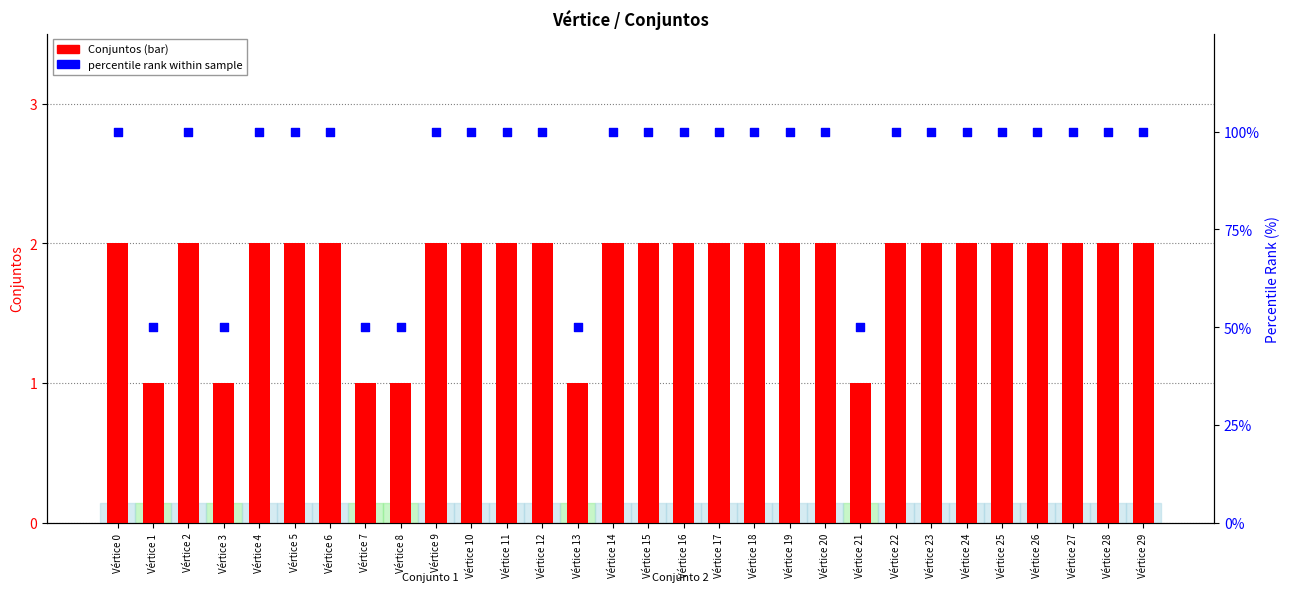

What is the total value across all series at Vértice 12?

102